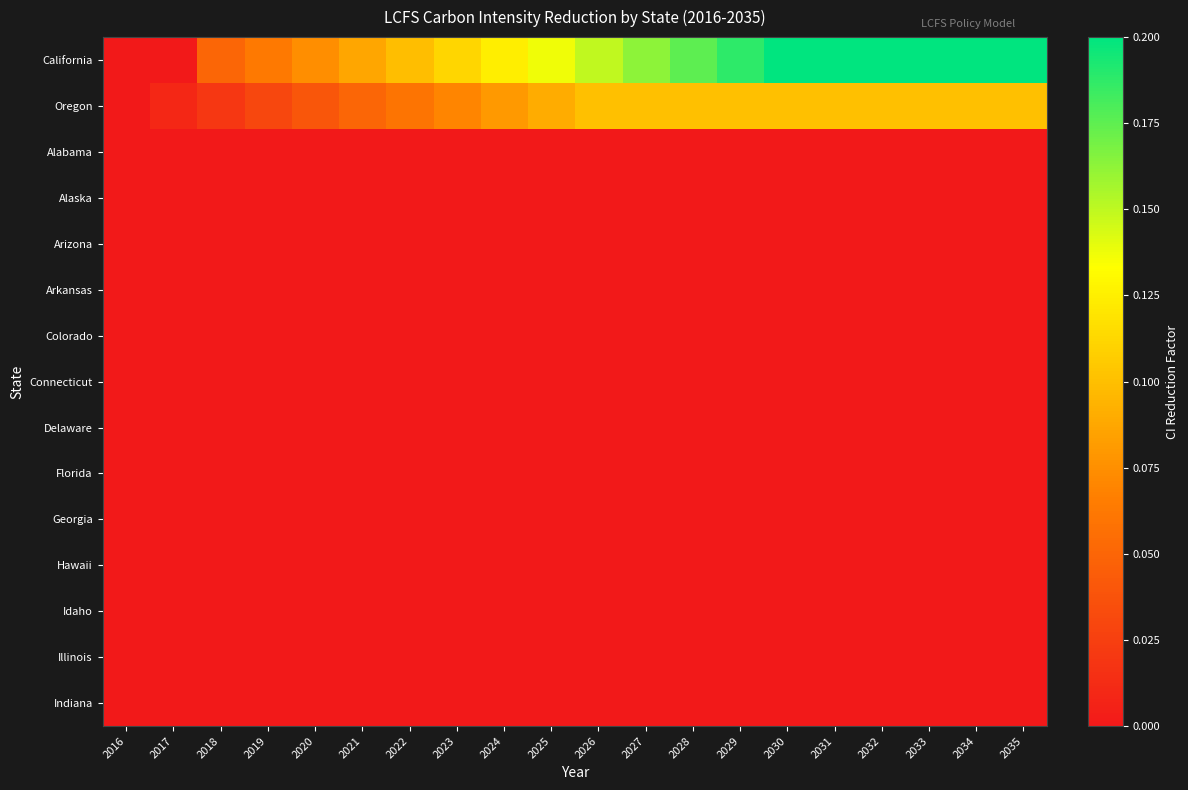

Rank the series by their maximum value, from lowest to highest.

Alabama, Alaska, Arizona, Arkansas, Colorado, Connecticut, Delaware, Florida, Georgia, Hawaii, Idaho, Illinois, Indiana, Oregon, California